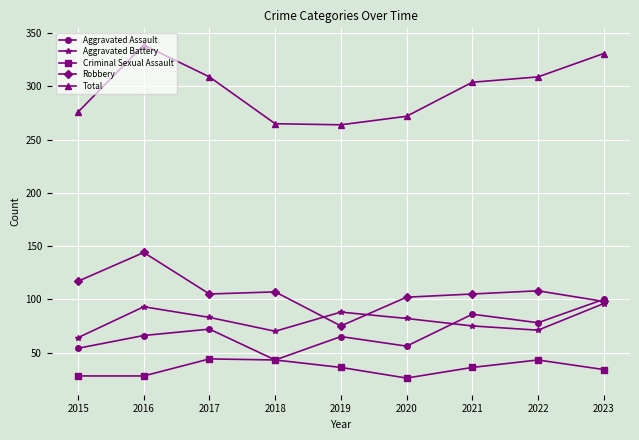

What is the sum of all Total values?

2669